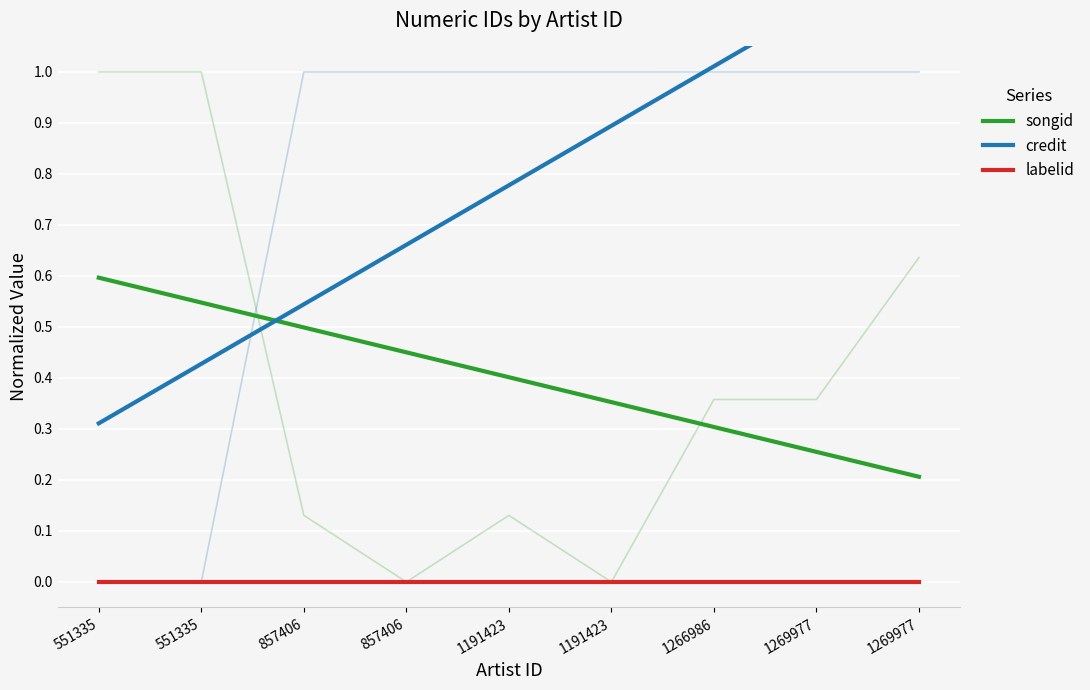

Rank the series by their average value, from lowest to highest.

labelid, songid, credit